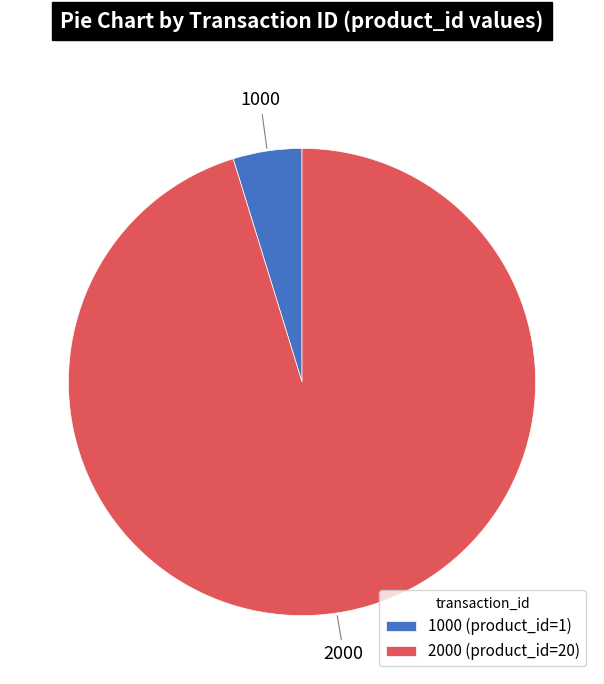

Do 2000 and 1000 together represent more than half of the pie?

Yes